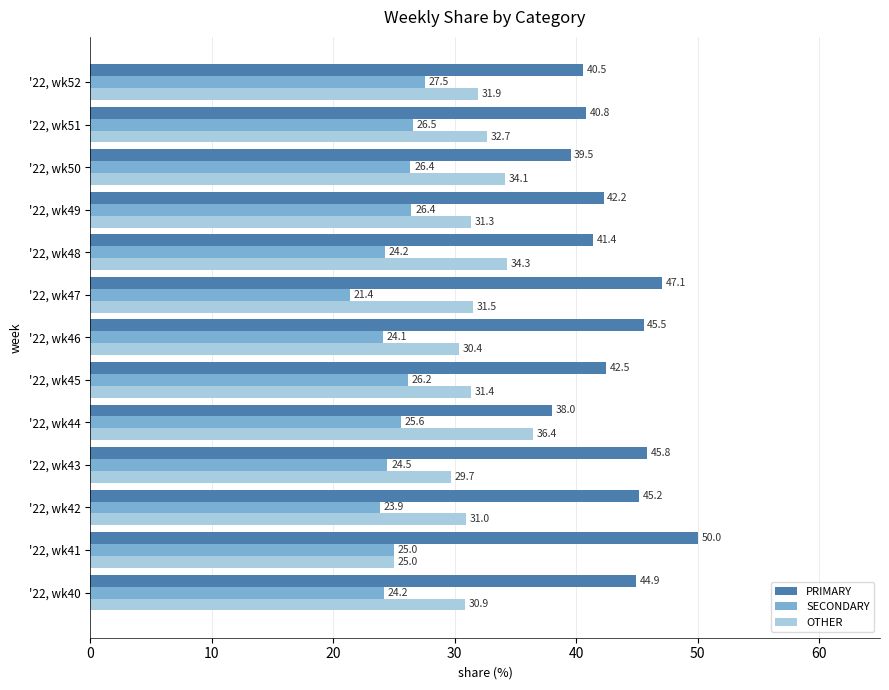

What is the maximum value shown in the chart?

50.0